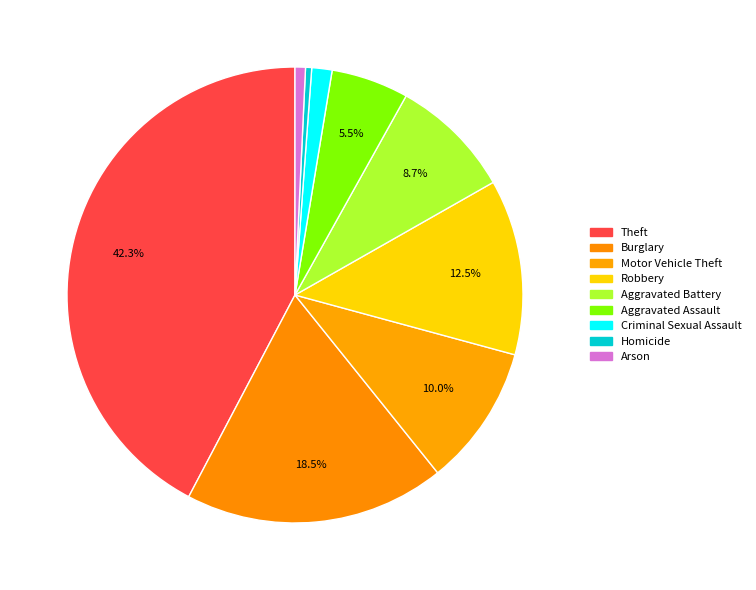

Is it true that Motor Vehicle Theft is 1% of the pie?

False